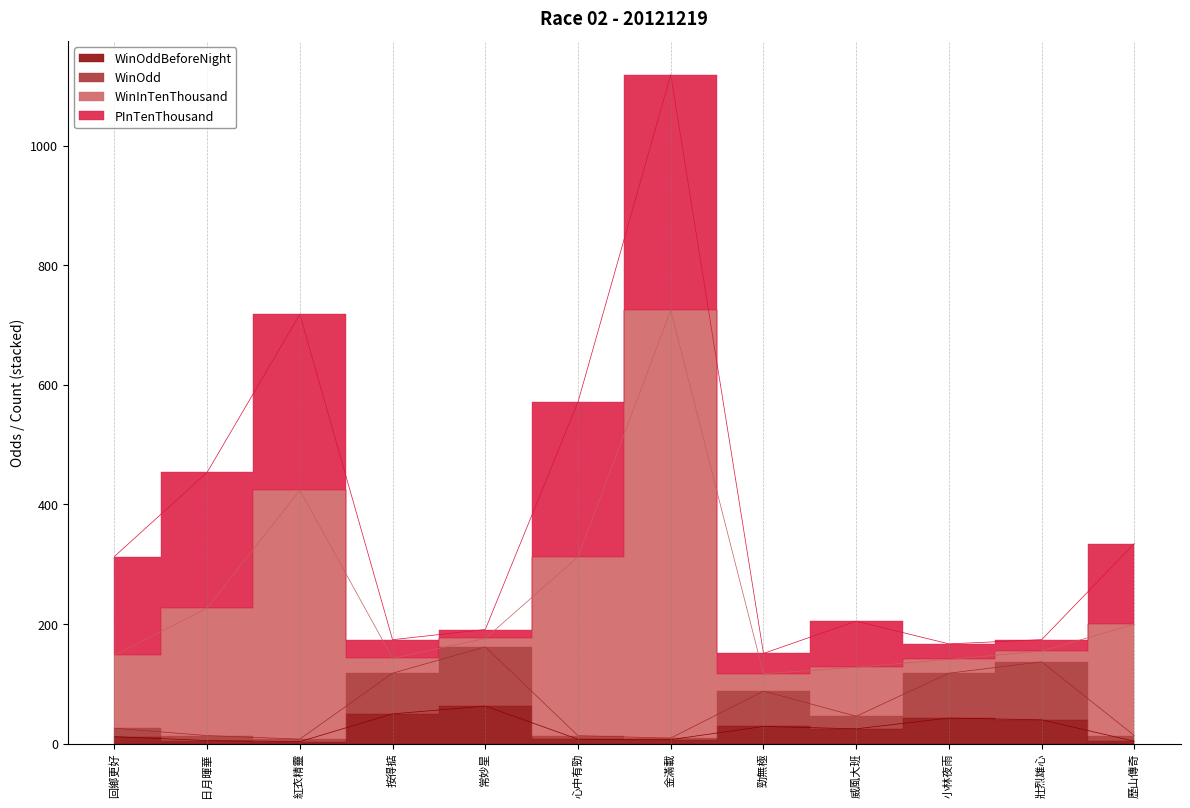

What is the difference between the WinOddBeforeNight values at 勁無極 and 歷山傳奇?

24.8